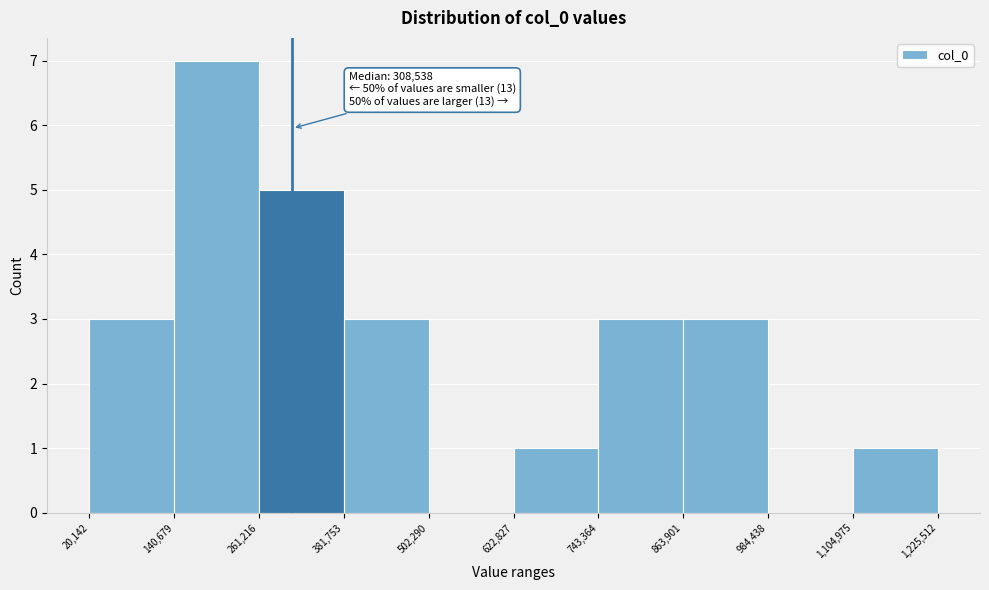

Which range on the x-axis has the tallest bar?

140,679 to 261,216